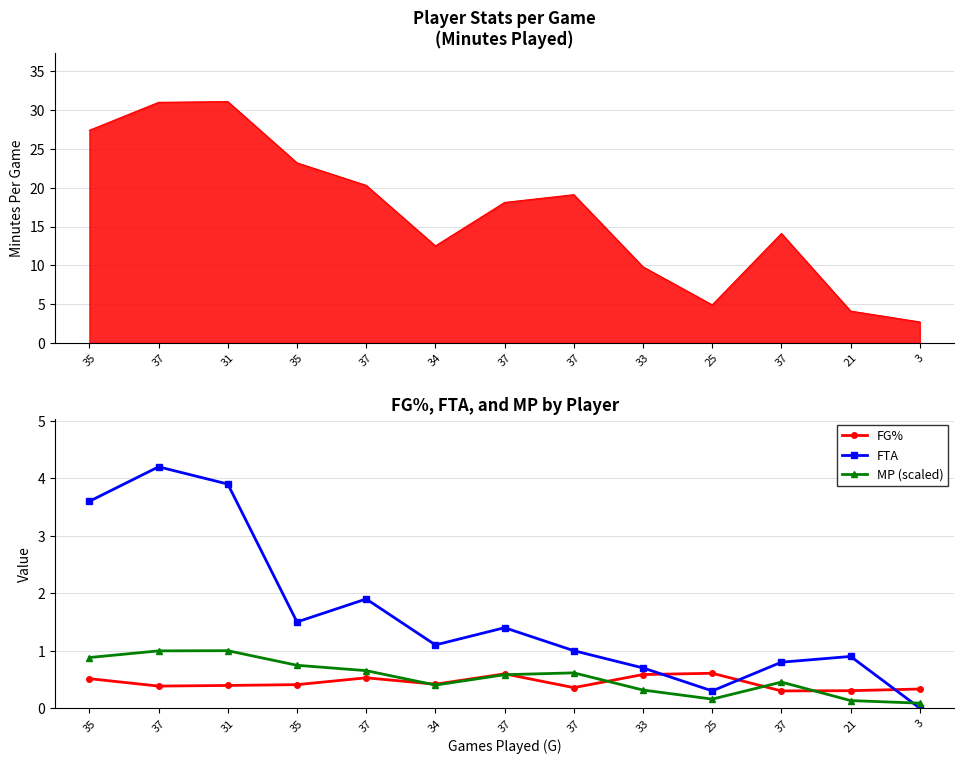

Which series has the widest spread of values?

FTA